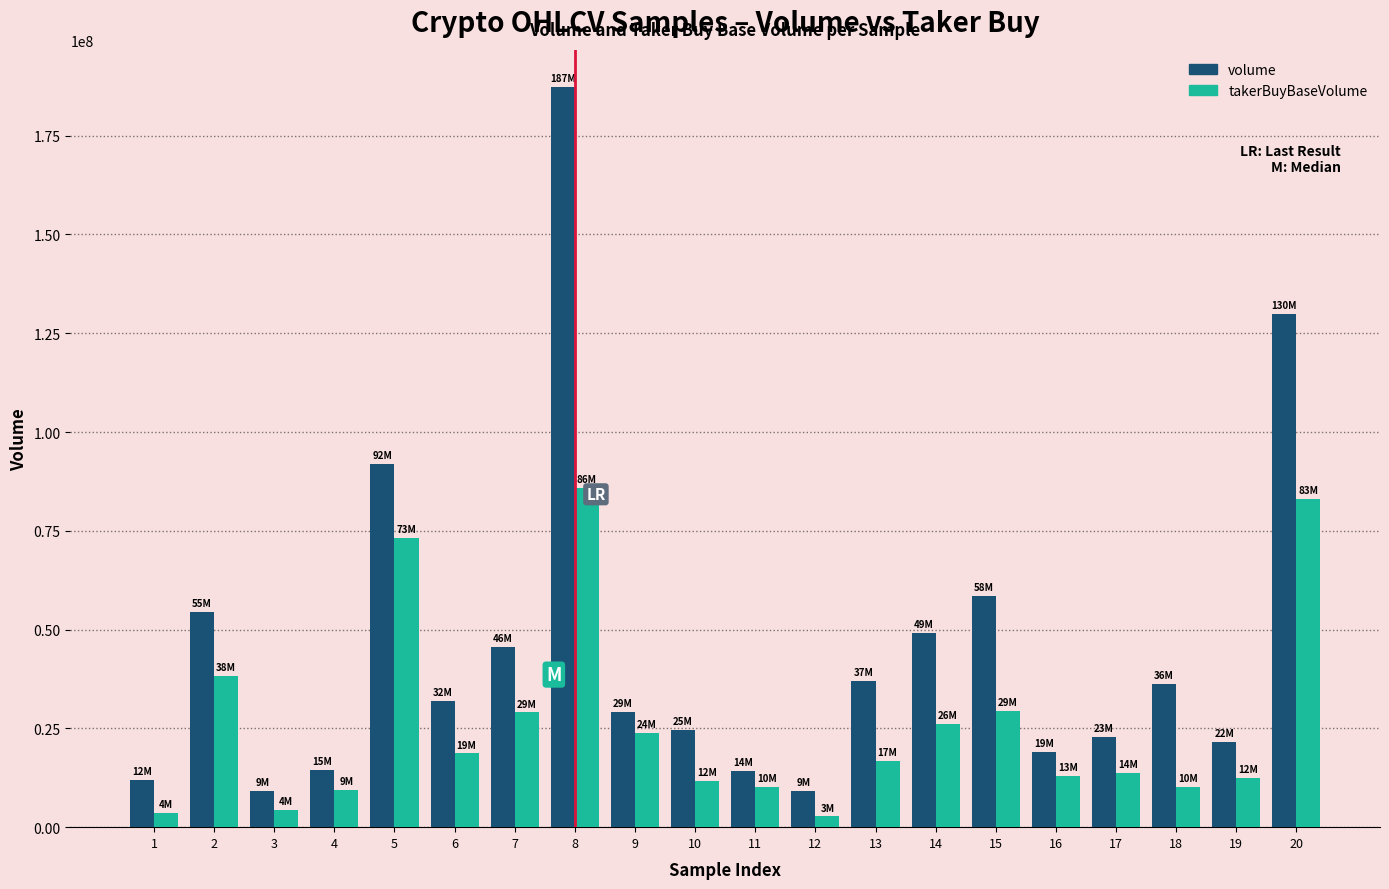

What is the greatest value displayed?

187218319